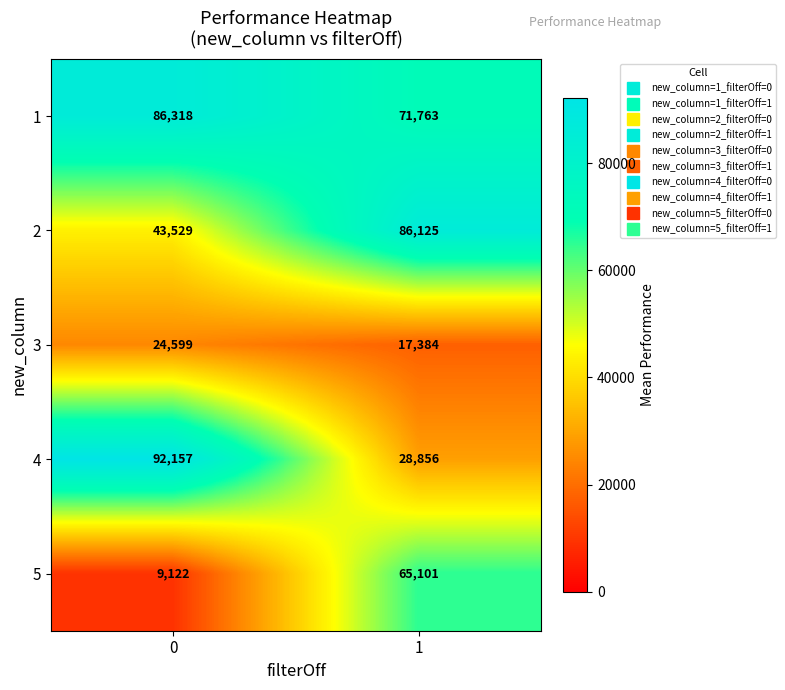

Rank the series by their maximum value, from lowest to highest.

3, 5, 2, 1, 4